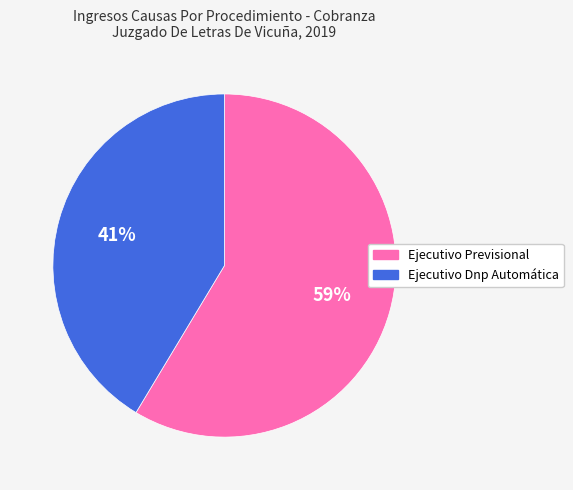

Is there a majority slice in this chart?

Yes